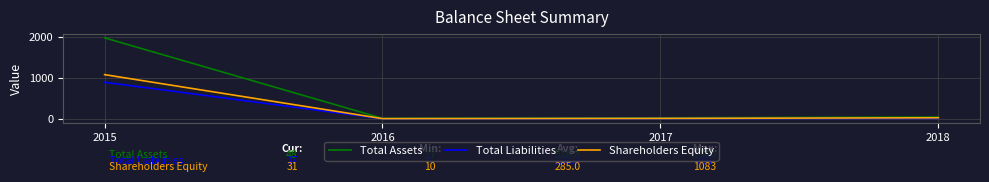

What are all the series names shown in the legend?

Total Assets, Total Liabilities, Shareholders Equity